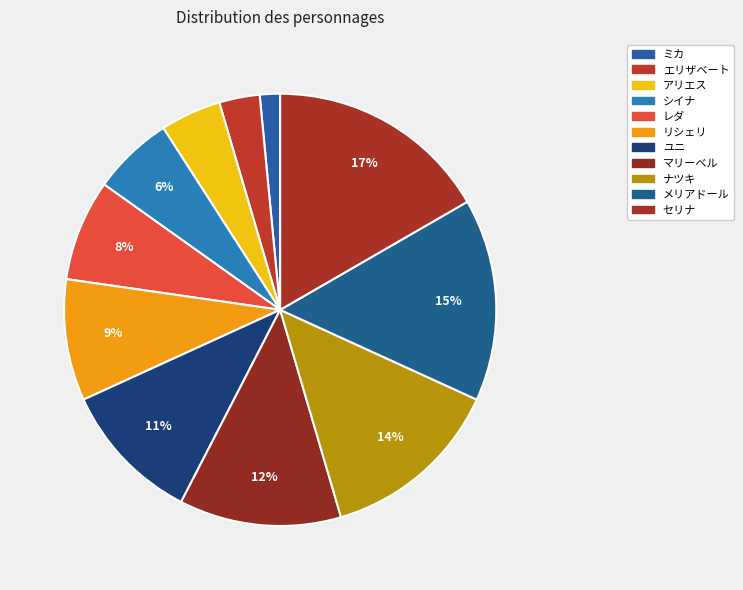

How many slices are in this pie chart?

11